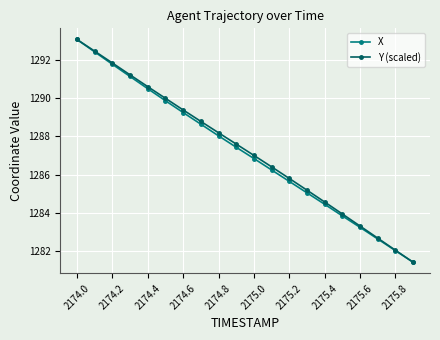

What is the difference between the maximum and minimum values in the Y (scaled) series?

11.7